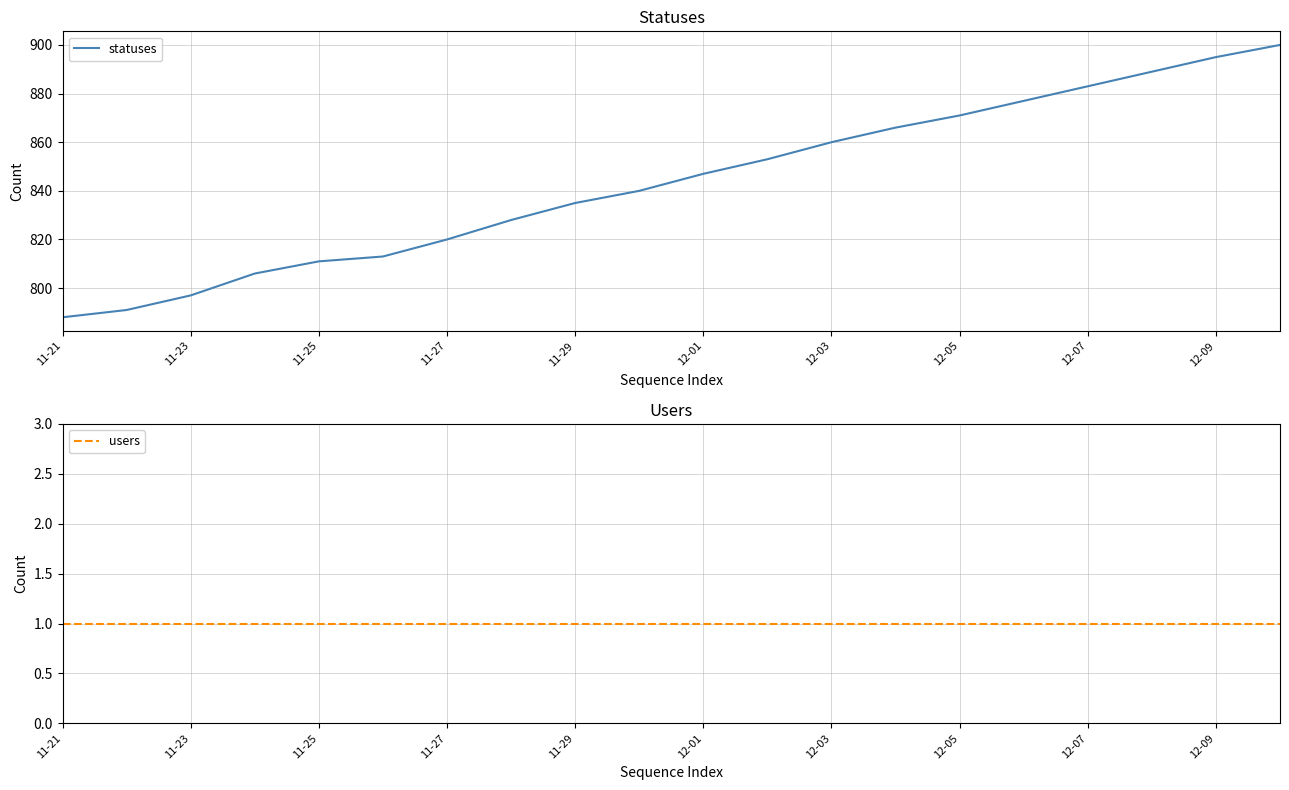

Read the statuses value at 13, to the nearest 5.

865